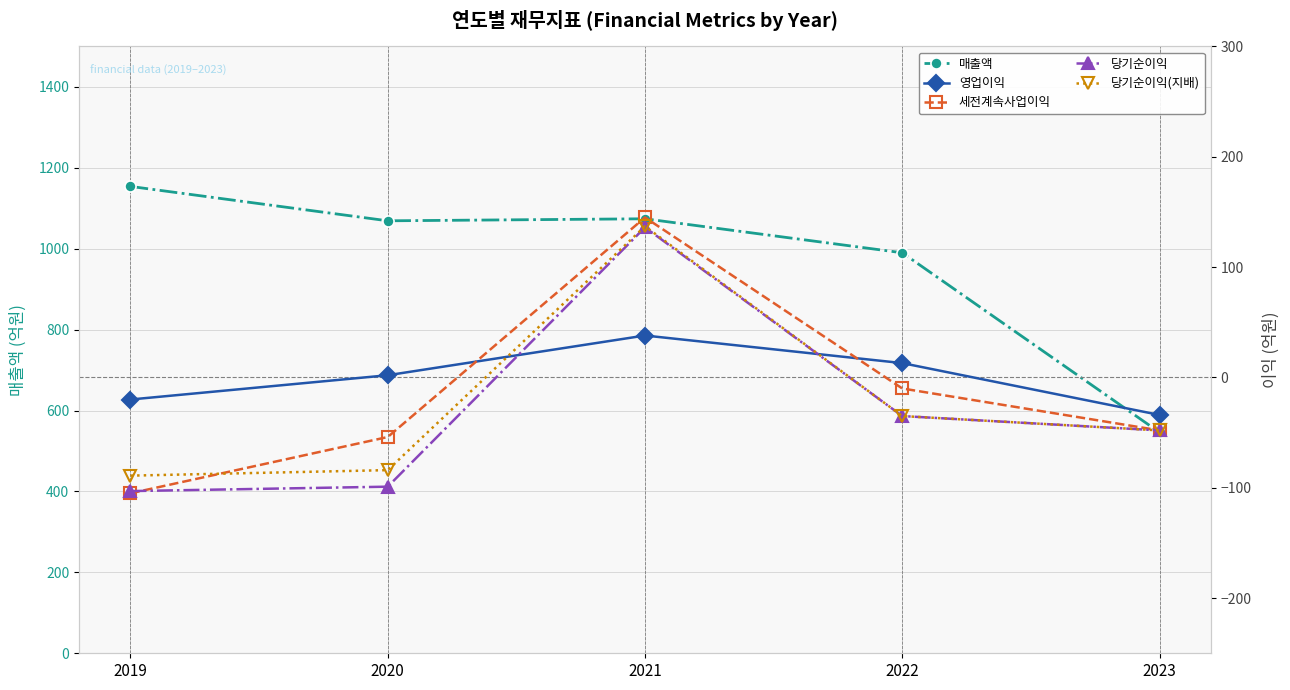

How many values in the 매출액 series exceed 1069?

2